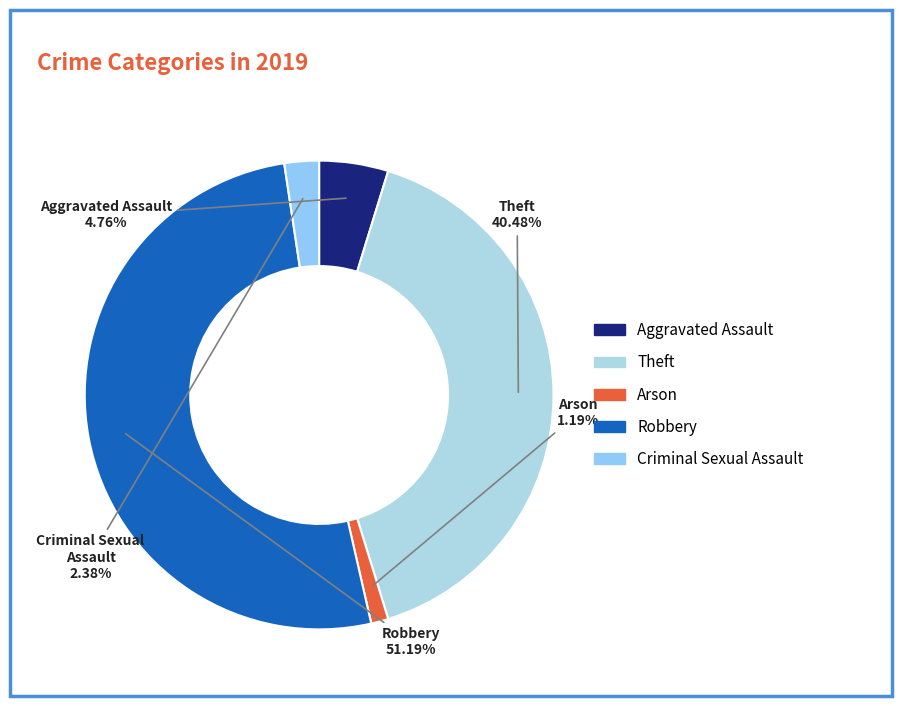

To the nearest percent, what portion does Criminal Sexual Assault represent?

2%